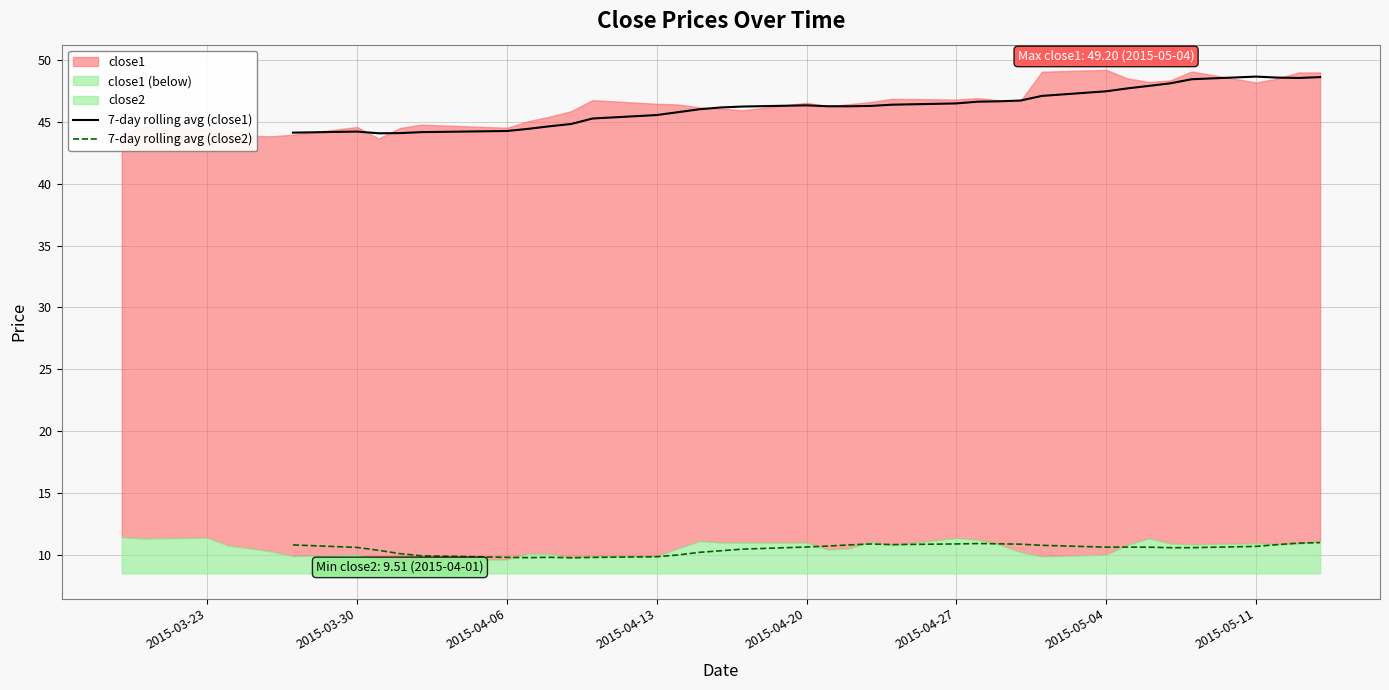

How many data points does each series have?

40